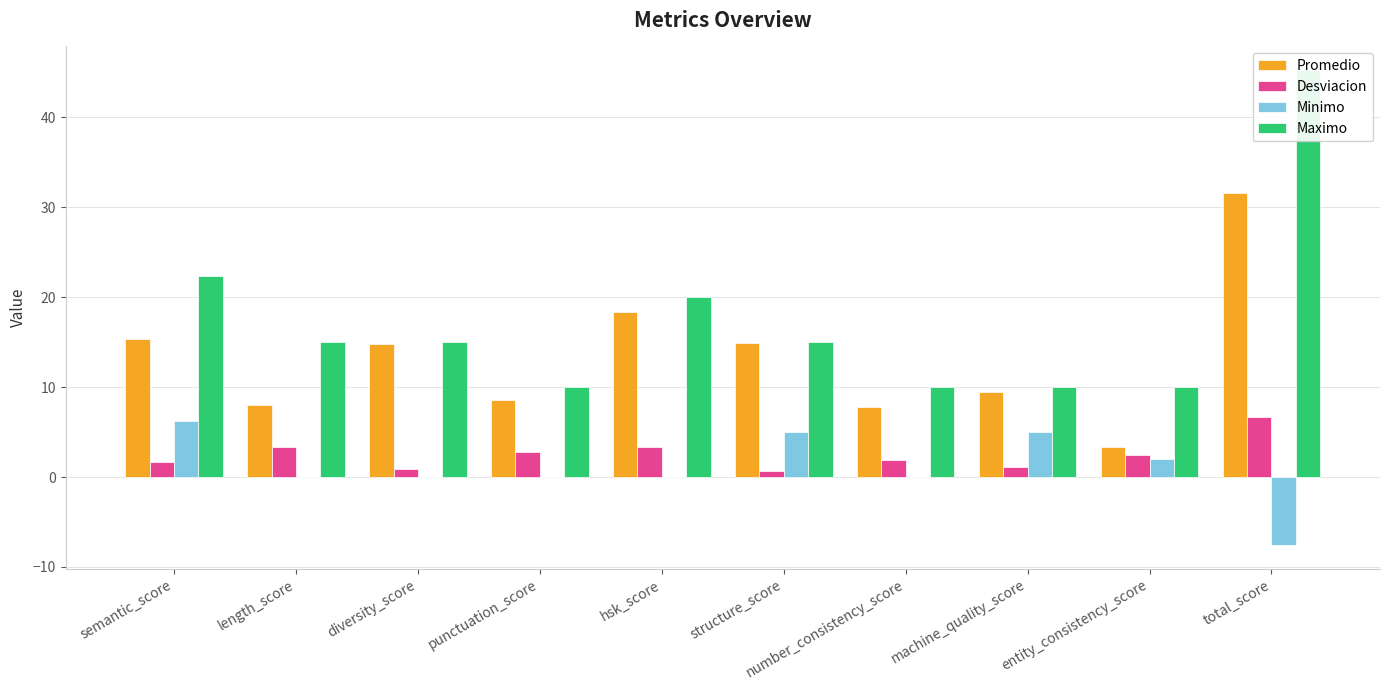

What is the sum of the Promedio values at semantic_score and machine_quality_score?

24.8